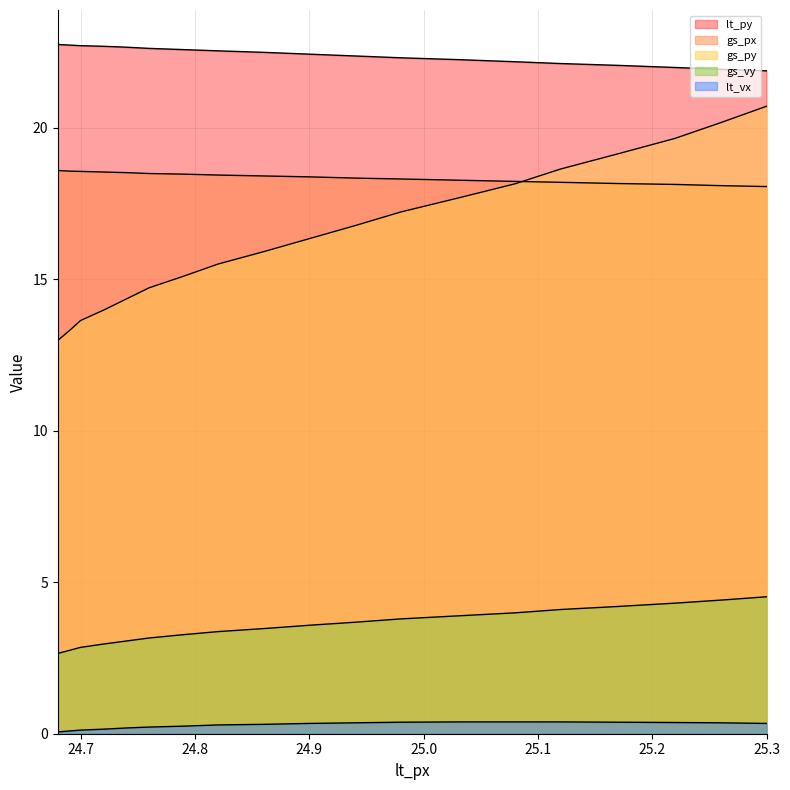

How many lines are shown in the chart?

5